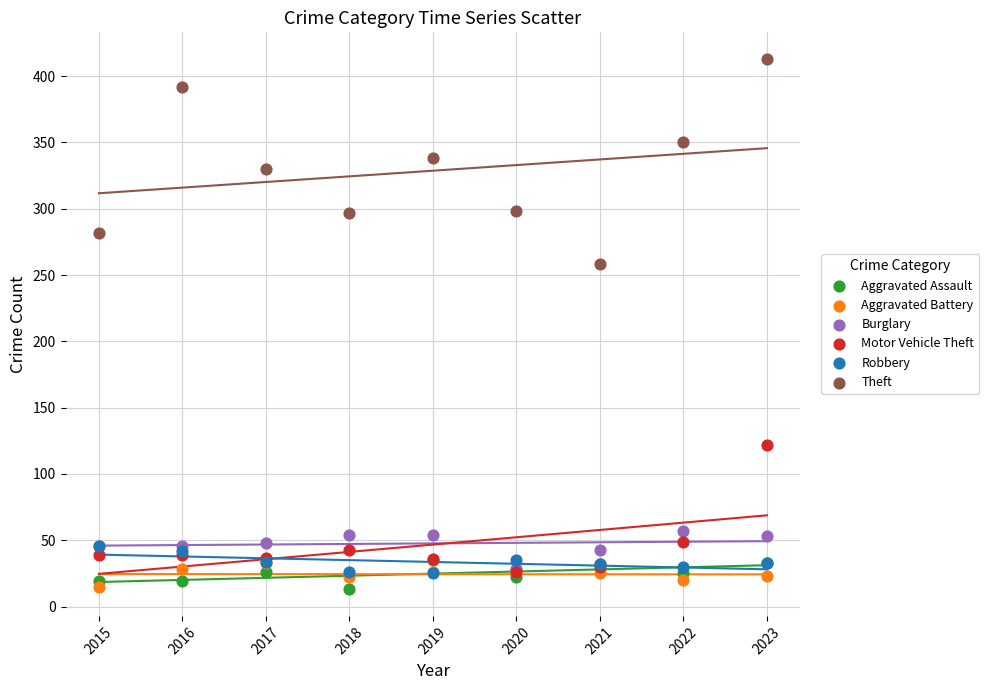

Which series reaches the maximum Y coordinate?

Theft